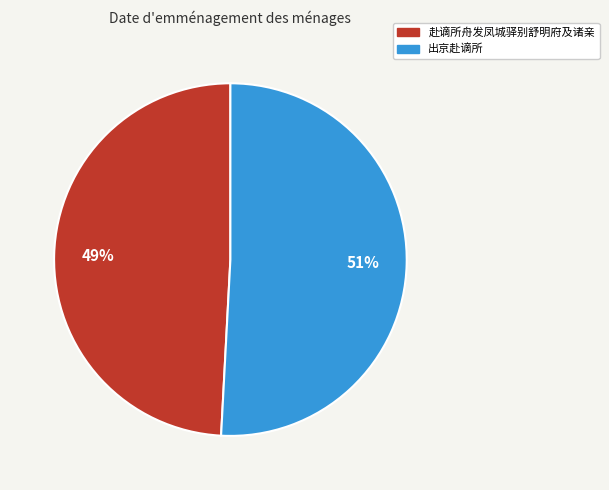

To the nearest percent, what is the average slice percentage?

50%